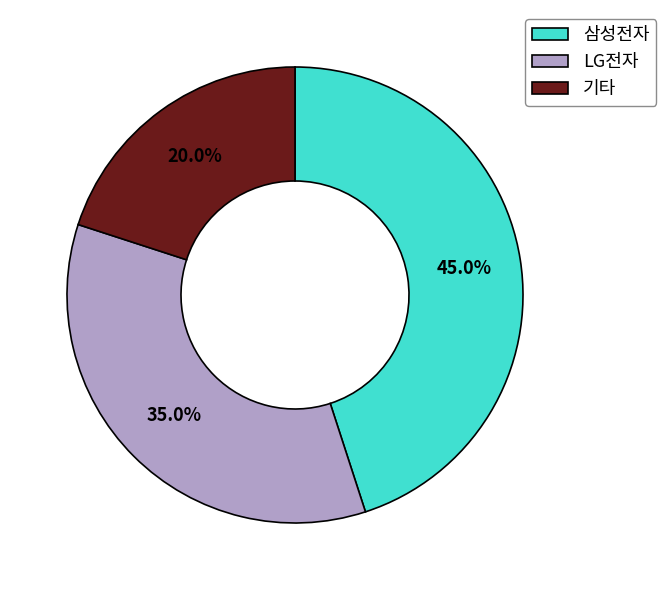

Which has a higher value, 기타 or LG전자?

LG전자